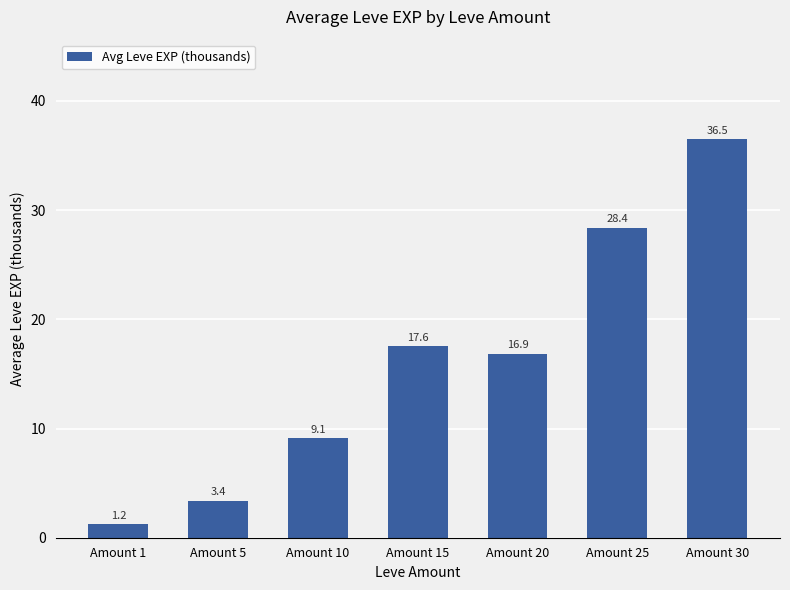

What is the value of the 4th bar from the left?

17.6